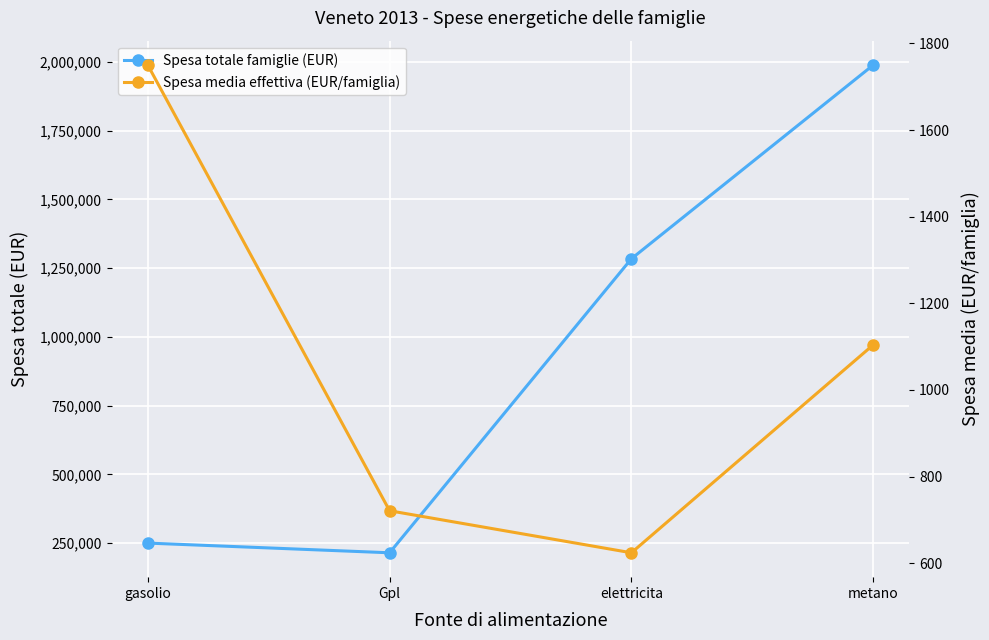

Reading left to right, transcribe all the data shown in this chart.

Spesa totale famiglie (EUR): 250645	215412	1284108	1988115
Spesa media effettiva (EUR/famiglia): 1750	721	624	1104